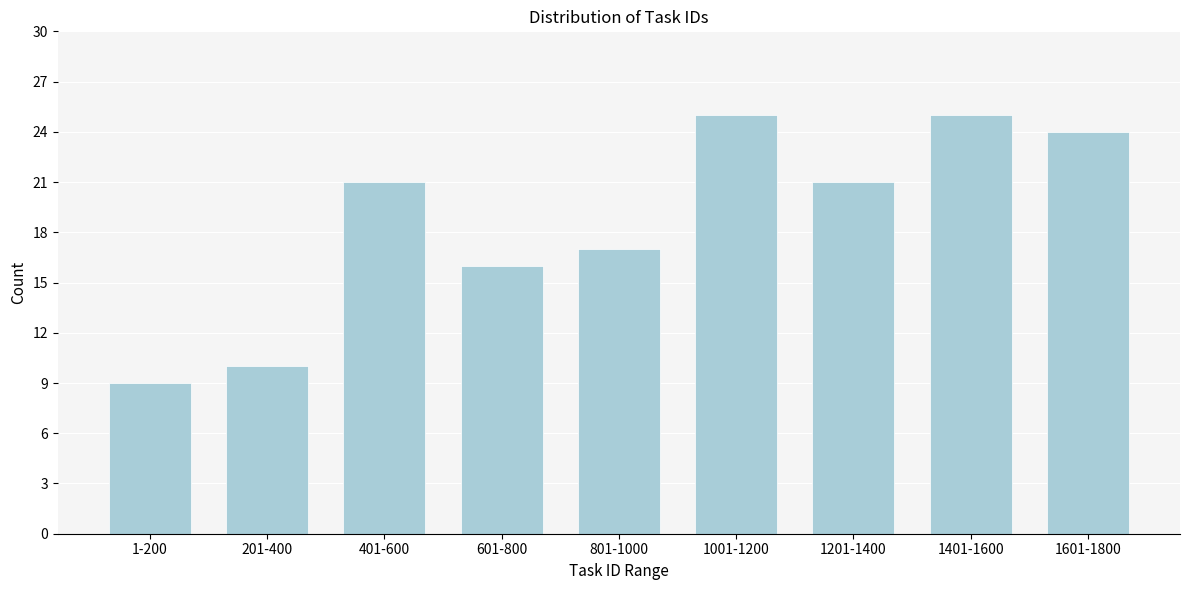

Reading left to right, list all the values displayed in this chart.

9	10	21	16	17	25	21	25	24